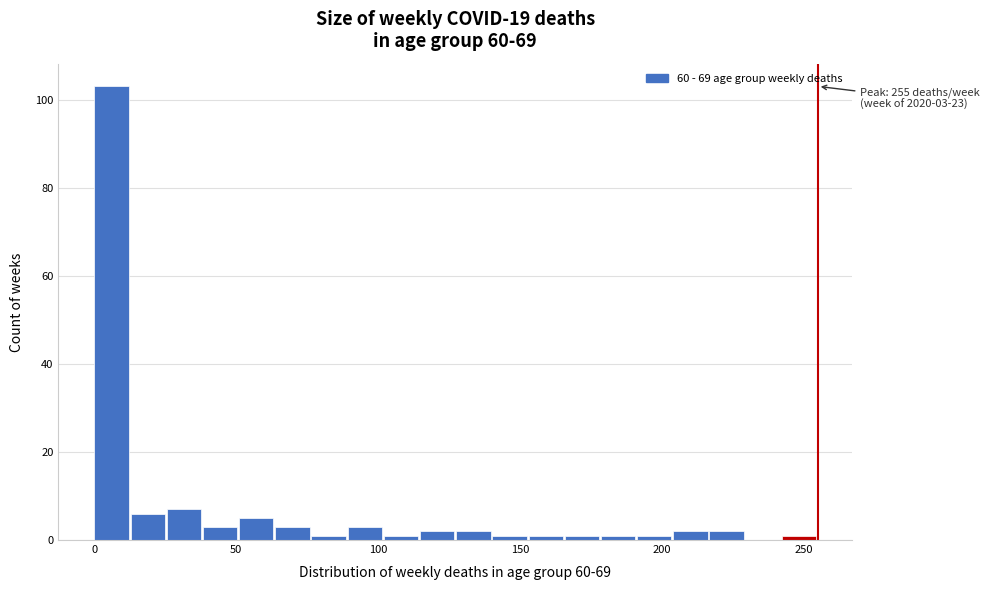

Read against the x-axis, roughly where is the centre of the tallest bar?

5